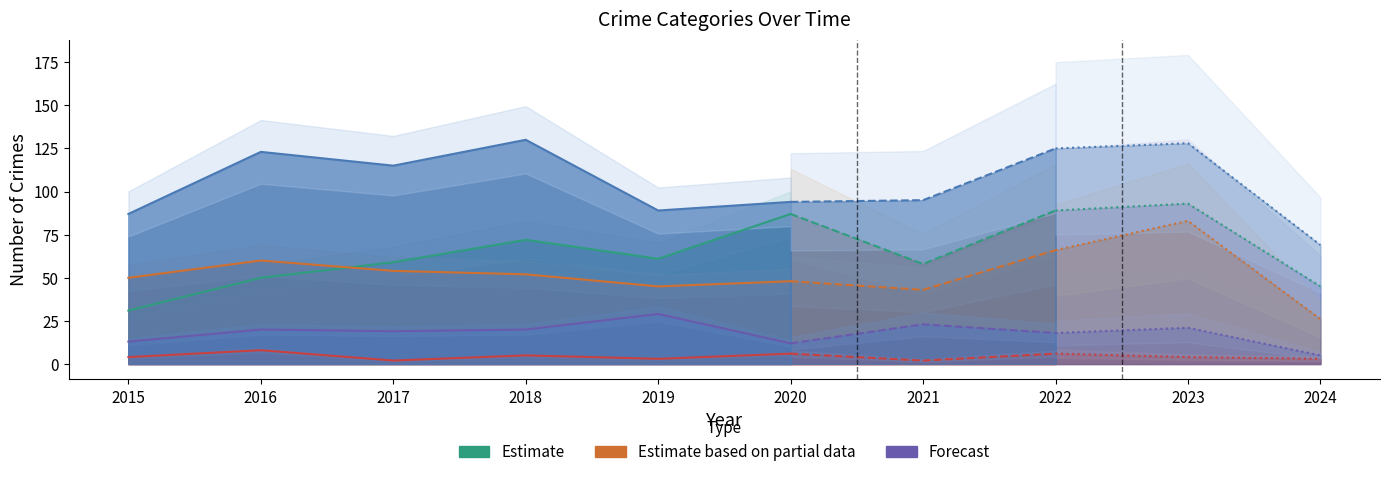

At which category does Homicide reach its first local valley?

2017